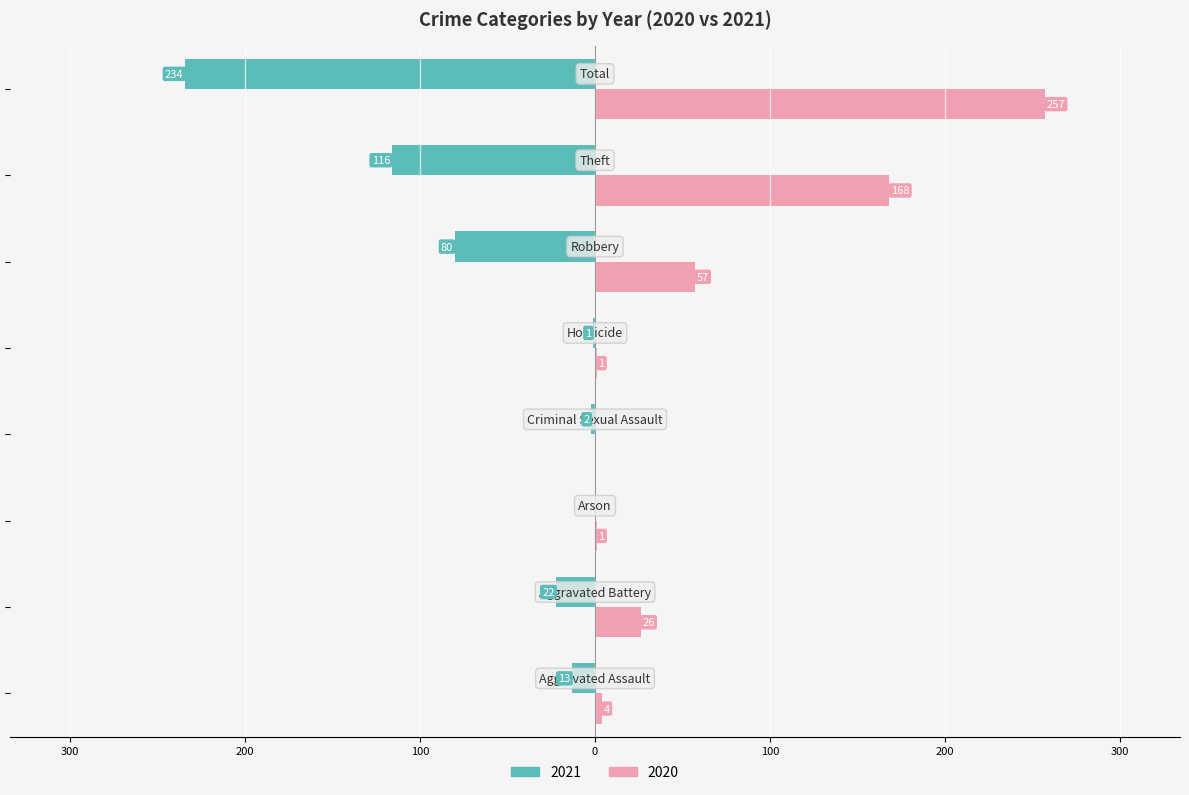

What are all the series names shown in the legend?

2021, 2020